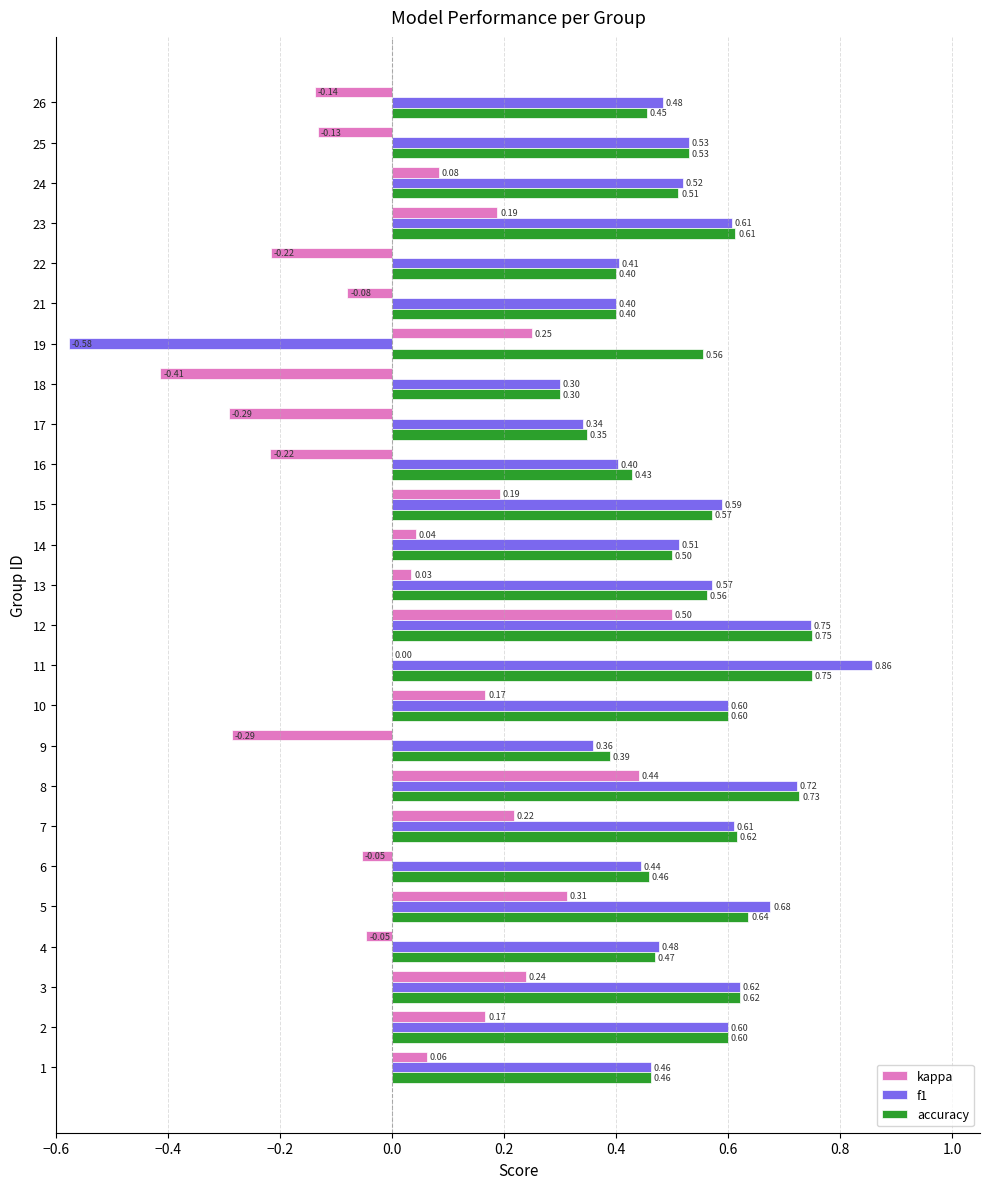

What is the sum of all accuracy values?

13.3